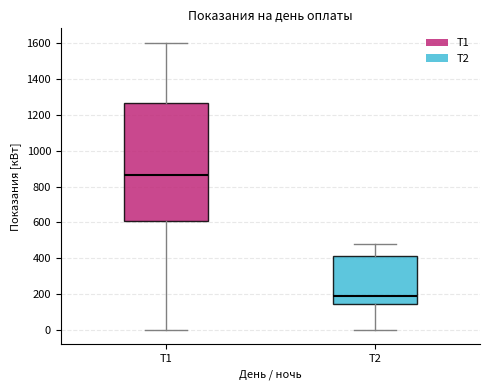

Where does the upper whisker of the box for Т2 end on the y-axis? The values are not printed on the chart, so give them approximately, as read against the axis.

480